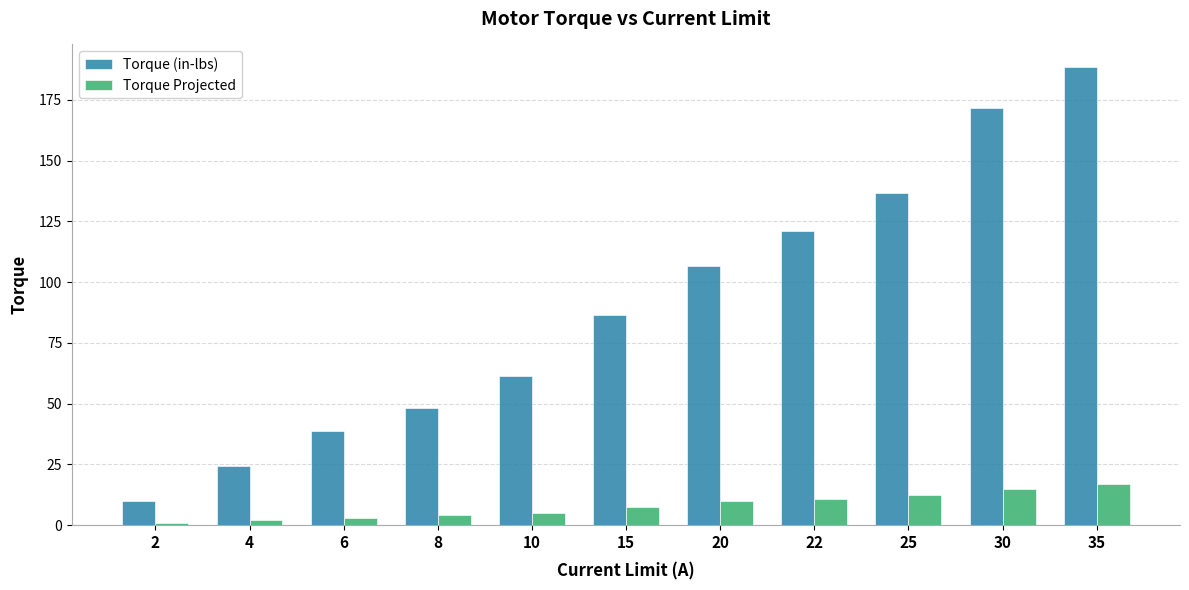

True or false: Torque (in-lbs) has a value of 2.8 at 2.

False